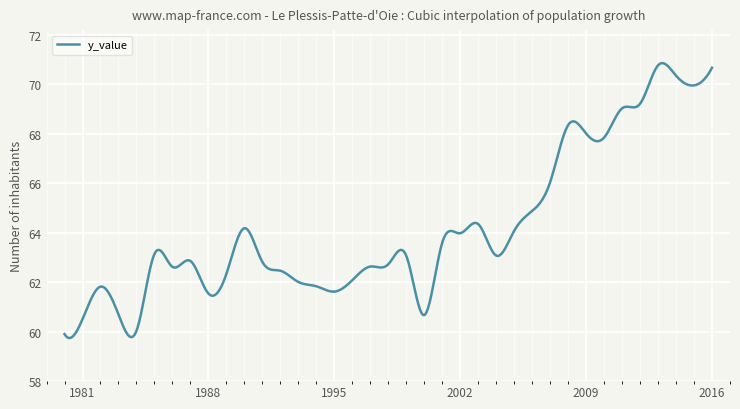

What is the difference between the maximum and minimum values?

11.1